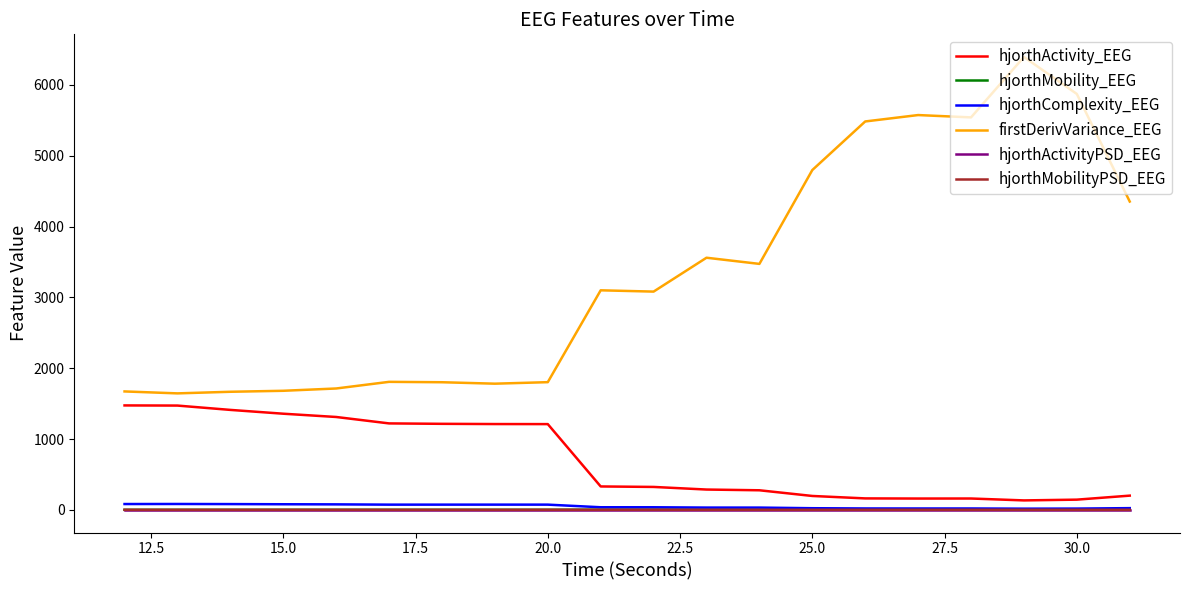

Which series has the widest spread of values?

firstDerivVariance_EEG